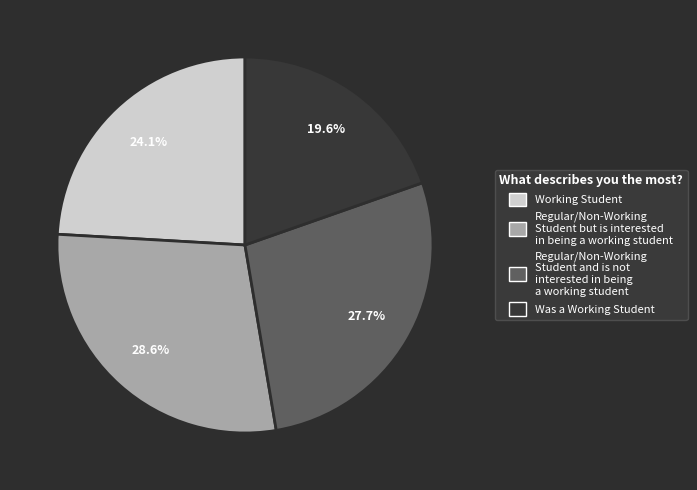

Is there a majority slice in this chart?

No